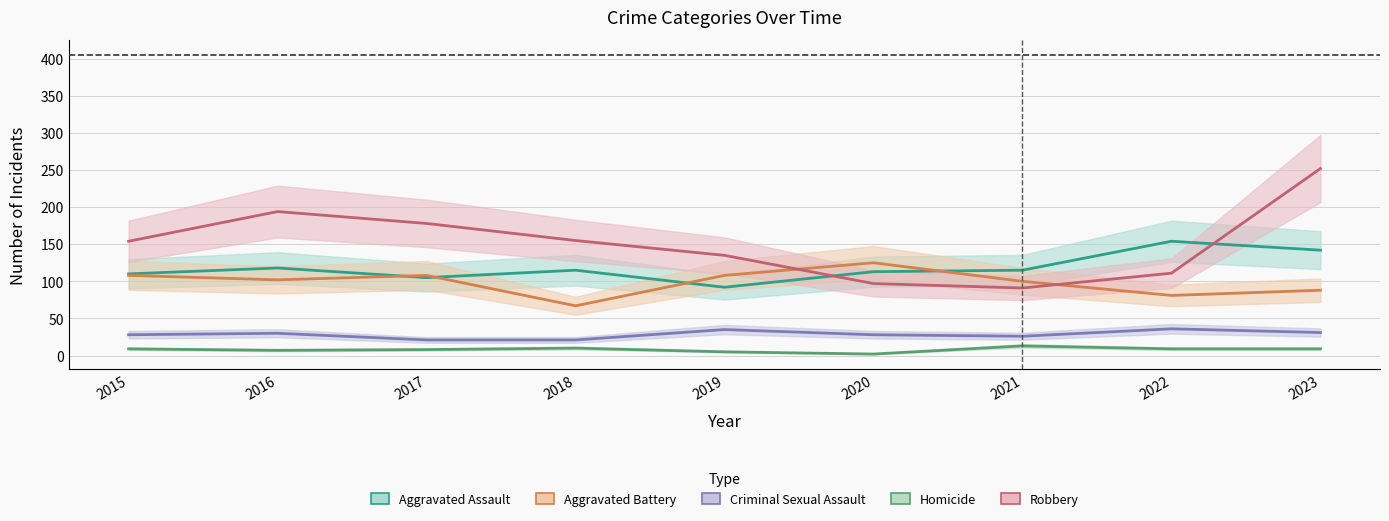

What is the minimum value shown in the chart?

2